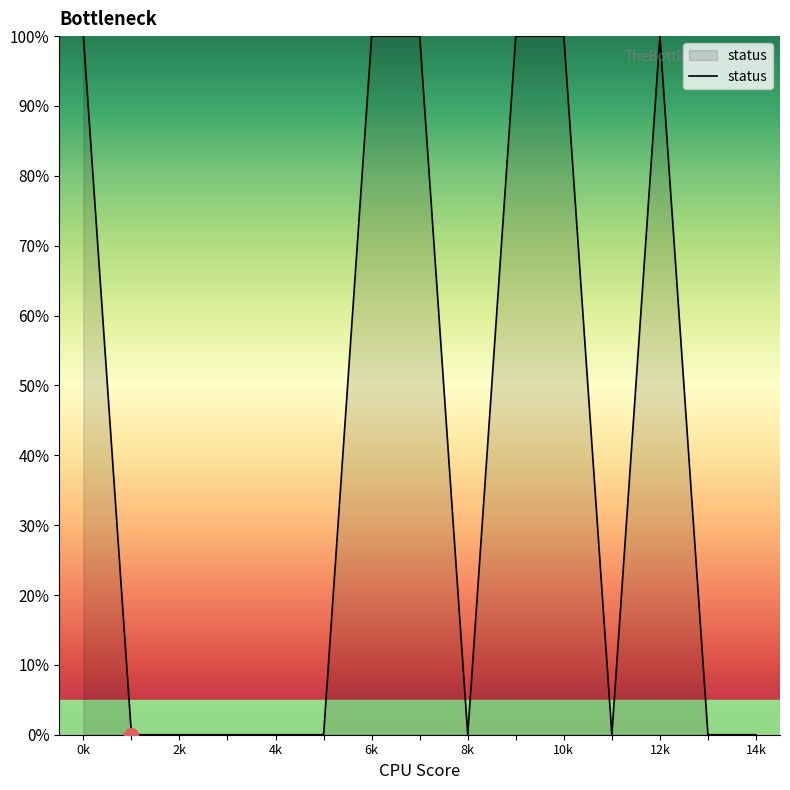

What is the greatest value displayed?

1